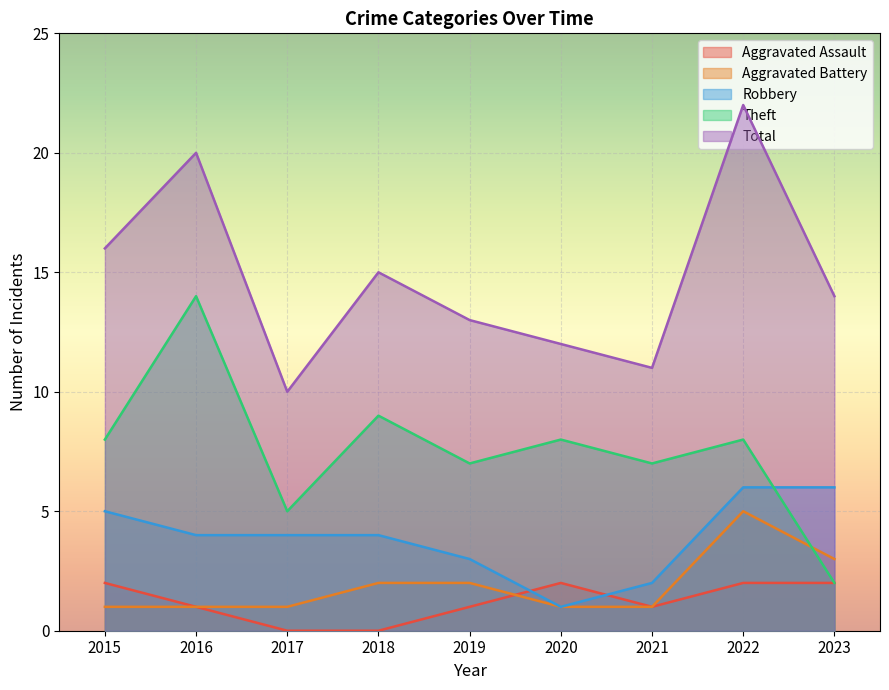

What is the total value across all series at 2022?

43